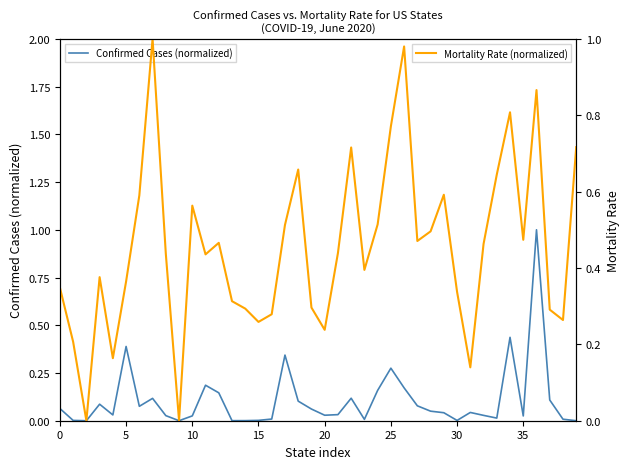

The value of Mortality Rate (normalized) at 28 is 0.5. True or false?

True